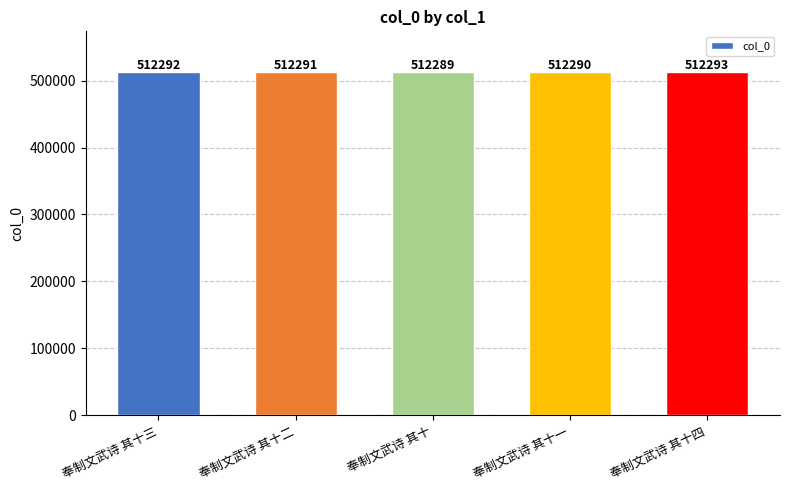

What is the difference between the values at 奉制文武诗 其十二 and 奉制文武诗 其十一?

1